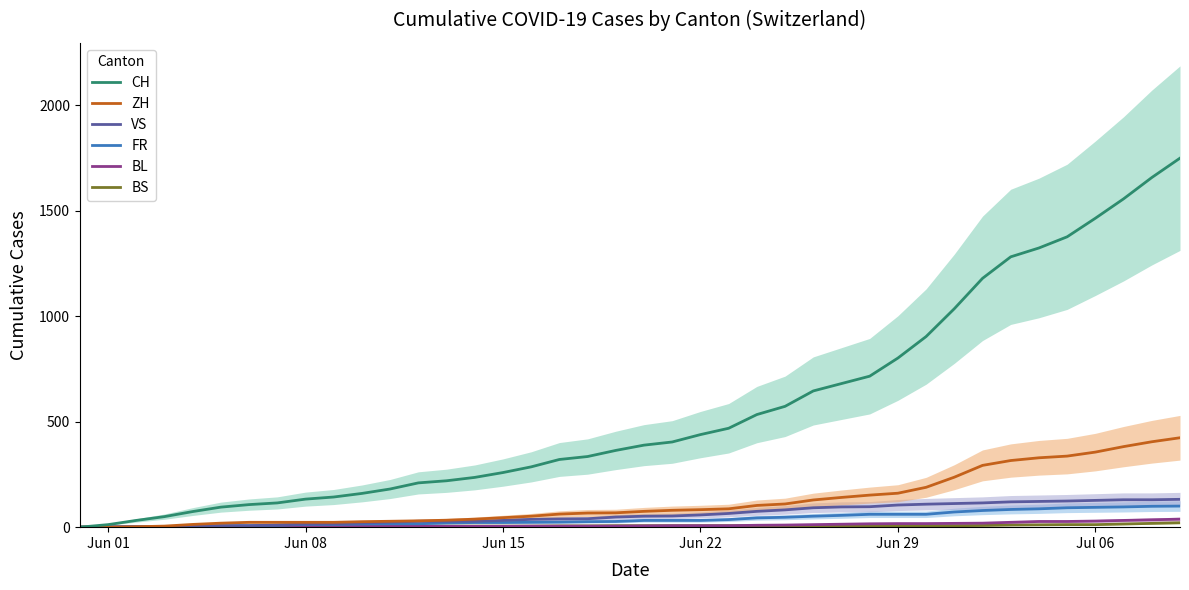

The value of CH at 14 is 126. True or false?

False